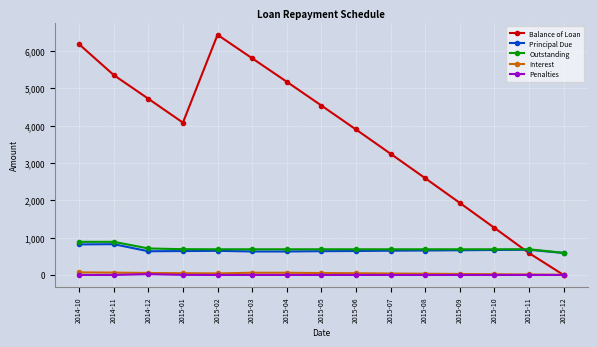

What is the difference between the Balance of Loan values at 2015-05 and 2015-08?

1946.4